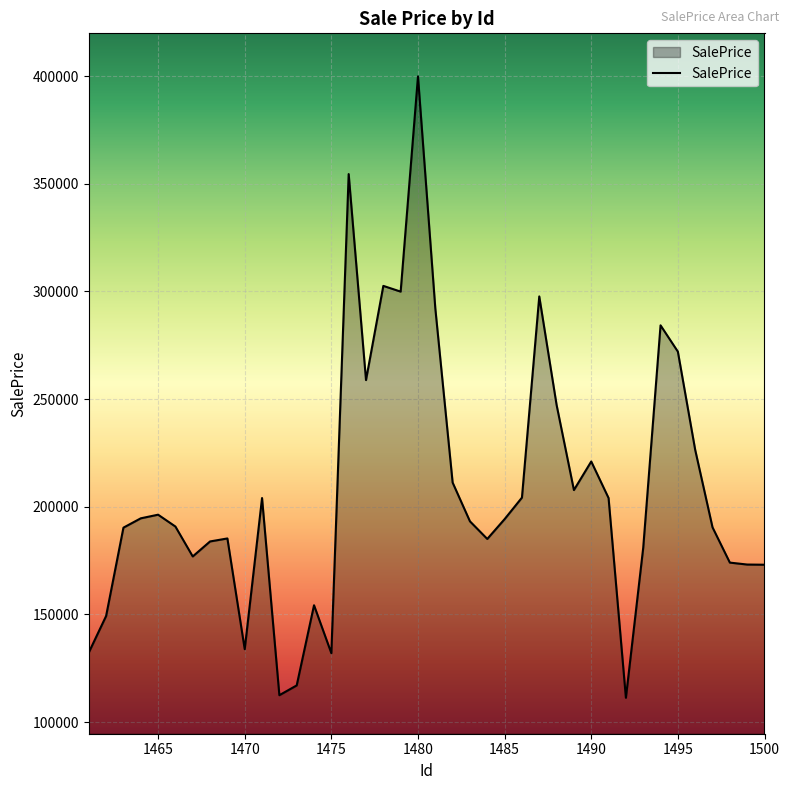

What is the difference between the maximum and minimum values?

288528.1